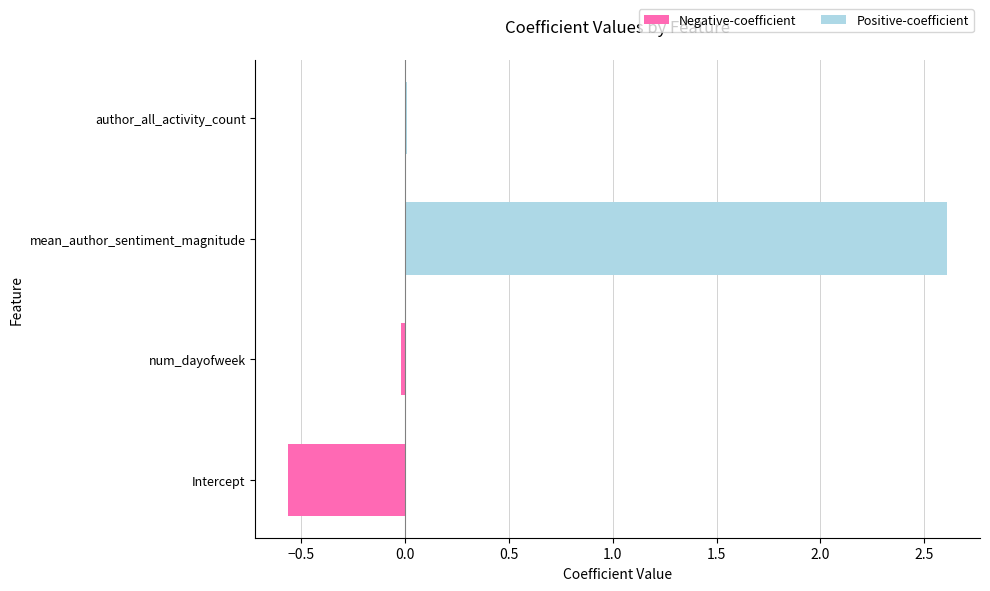

The value at mean_author_sentiment_magnitude is 1.3. True or false?

False